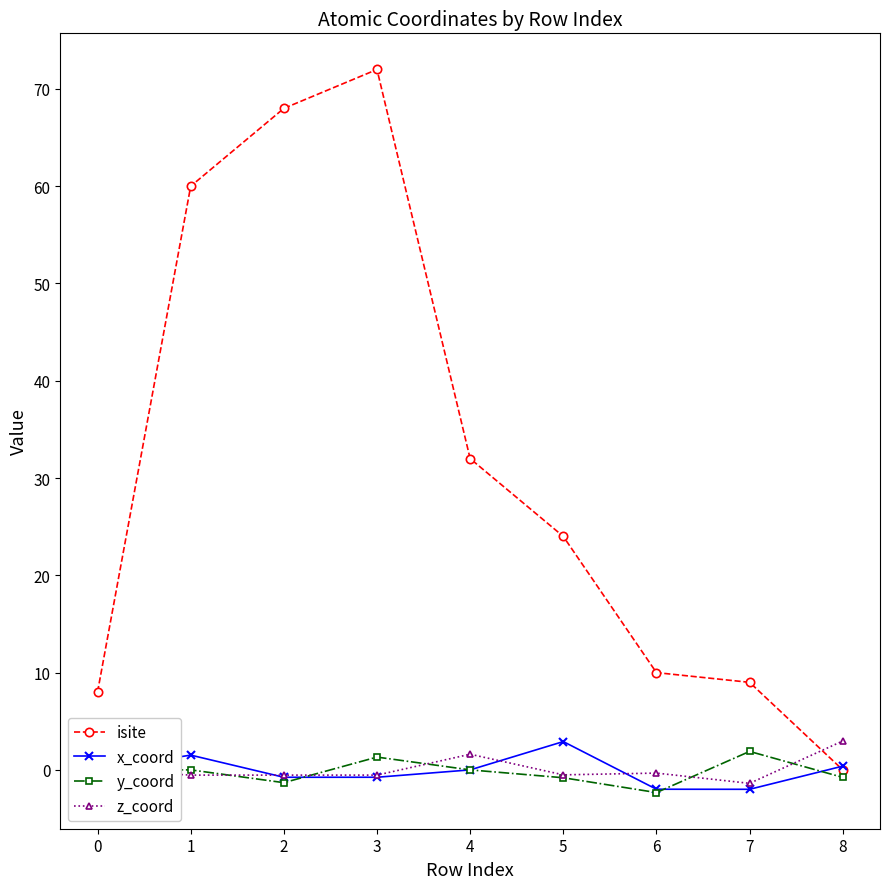

What is the approximate value of x_coord at 6?

-2.0